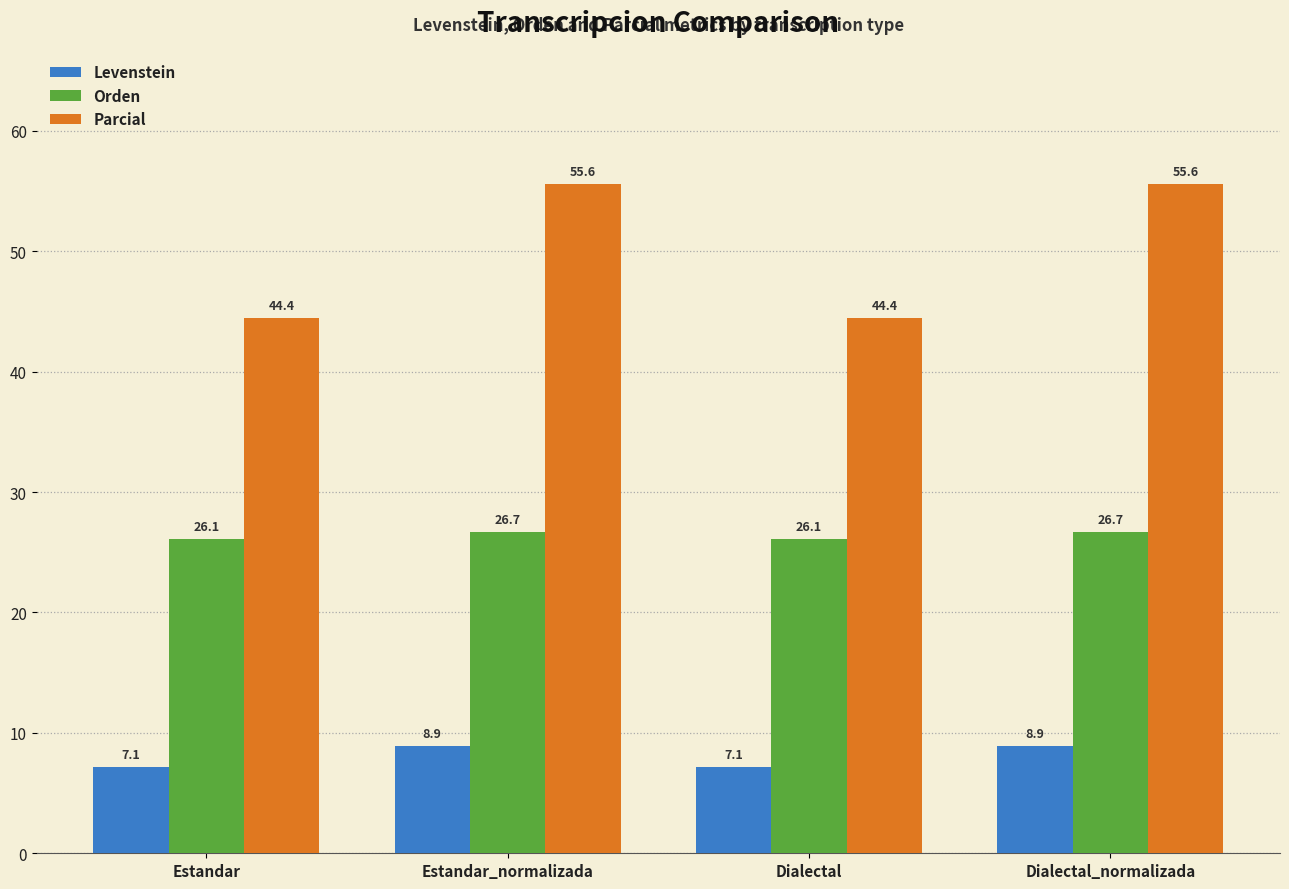

Count the number of data series in this chart.

3